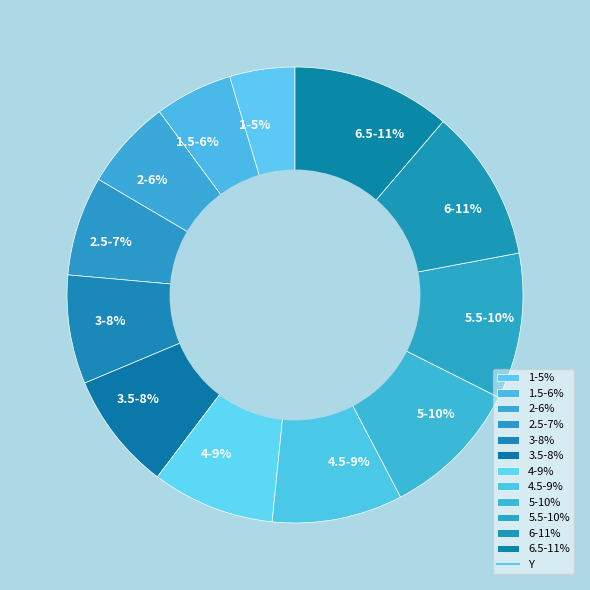

What is the smallest slice in the pie chart?

1-5%